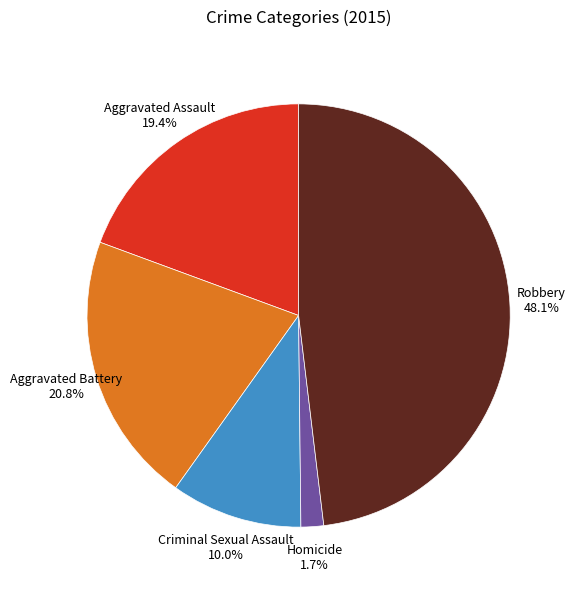

Which category has the biggest portion of the pie?

Robbery